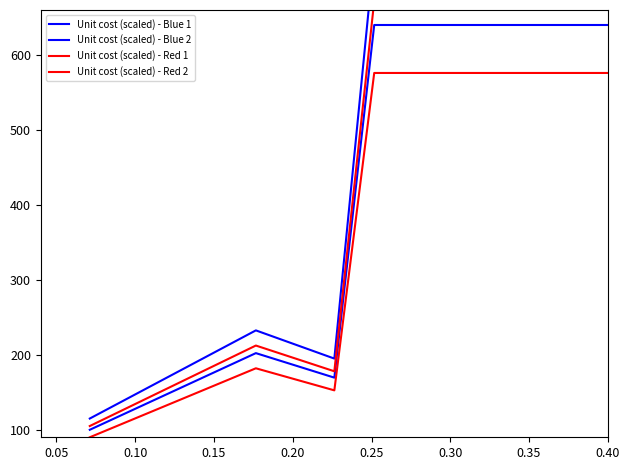

Does the chart display data point markers on the line(s)?

No